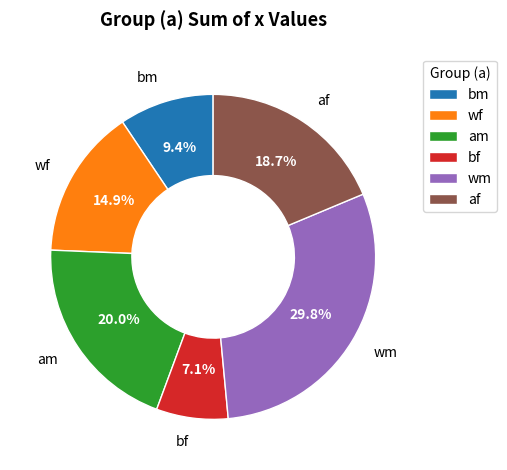

Does any single category account for the majority?

No